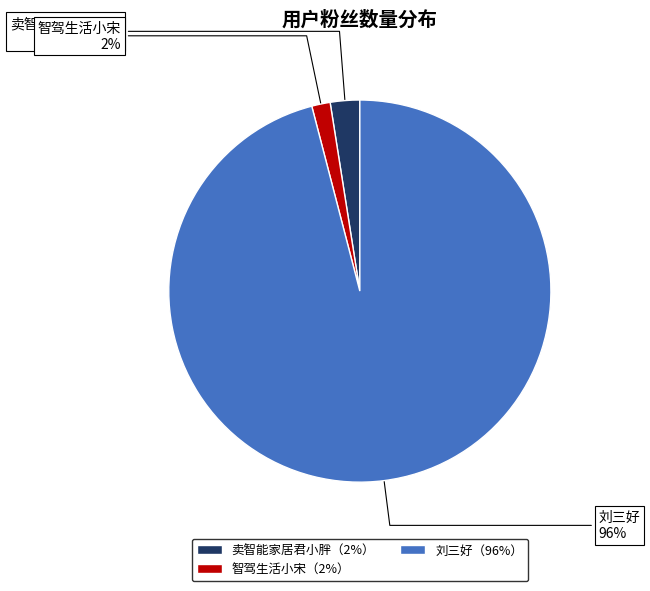

The 卖智能家居君小胖 slice represents 2% of the pie. True or false?

True